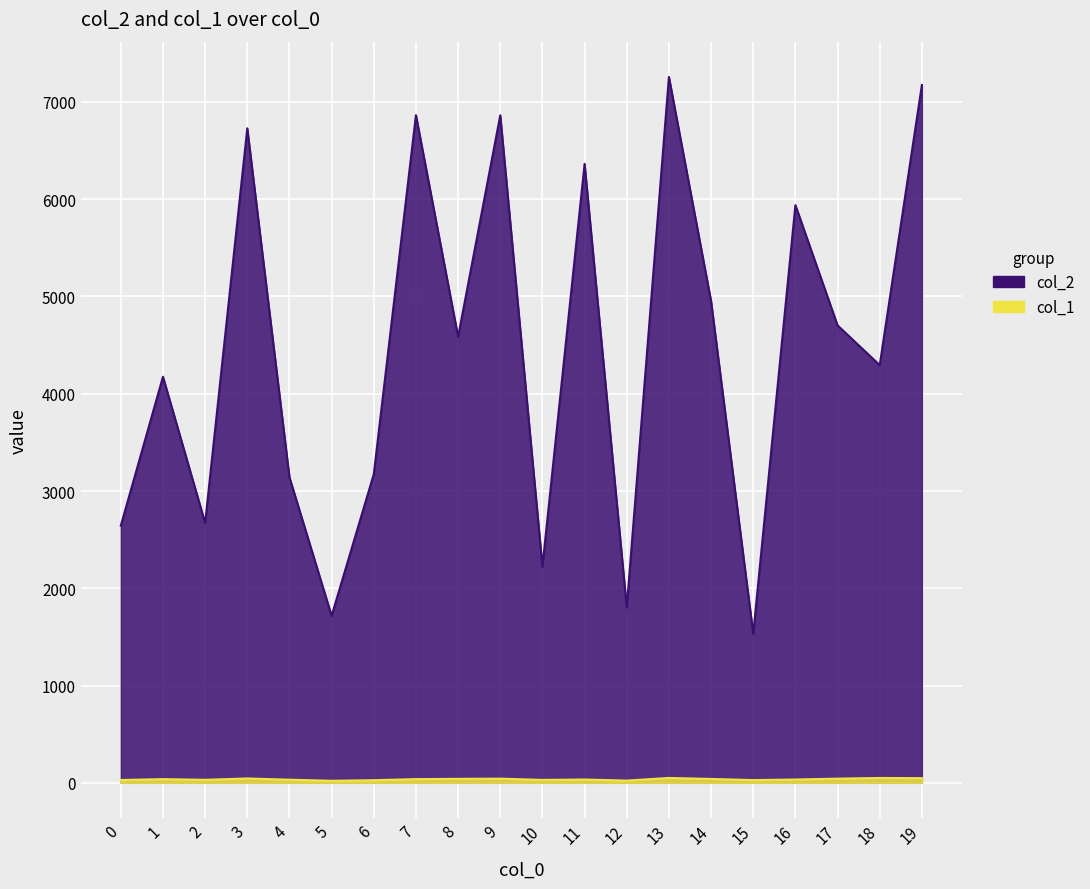

True or false: col_2 and col_1 intersect in this chart.

False